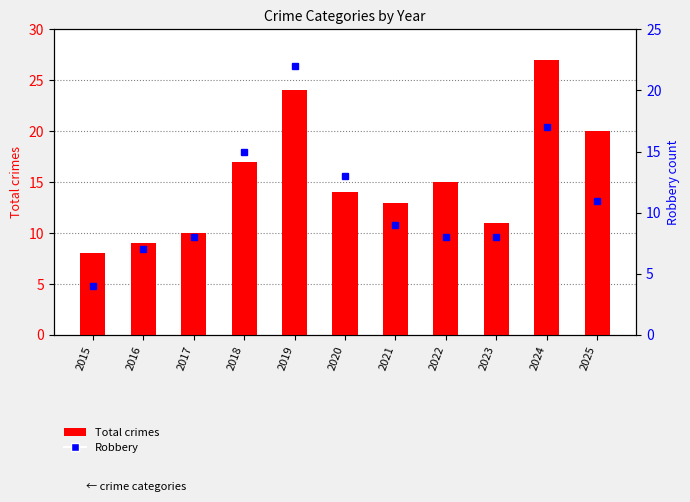

Count the number of categories in the chart.

11